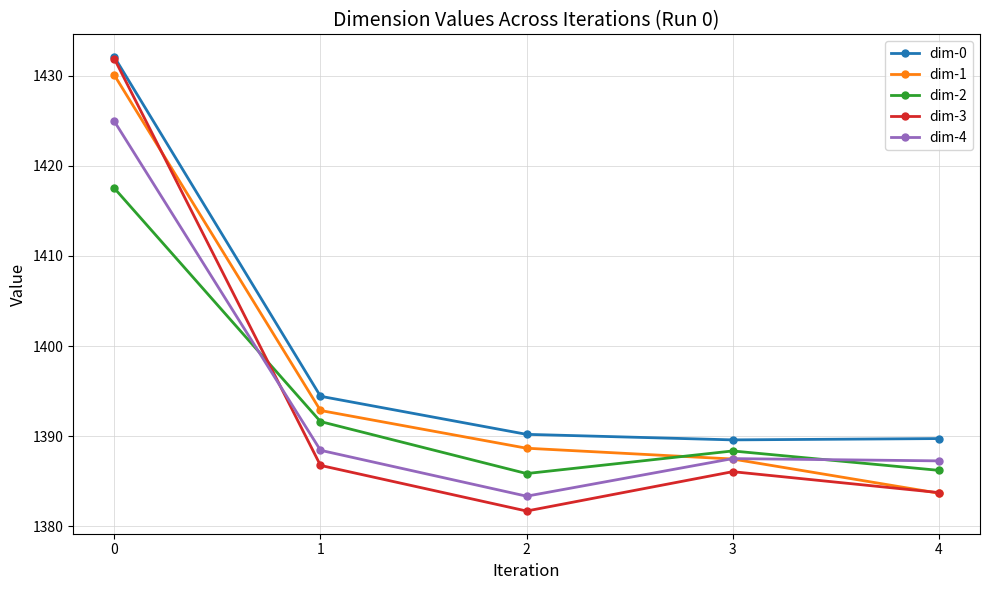

Count the number of categories in the chart.

5